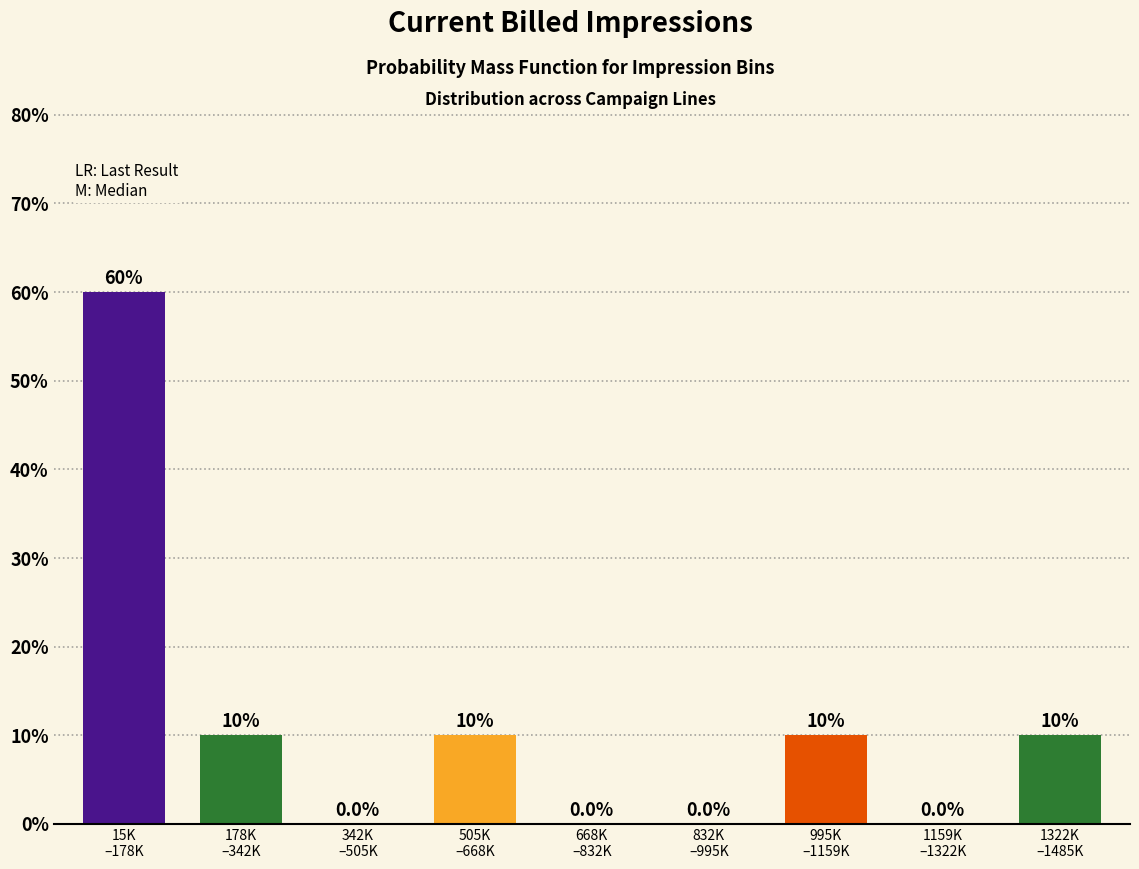

What is the greatest value displayed?

60